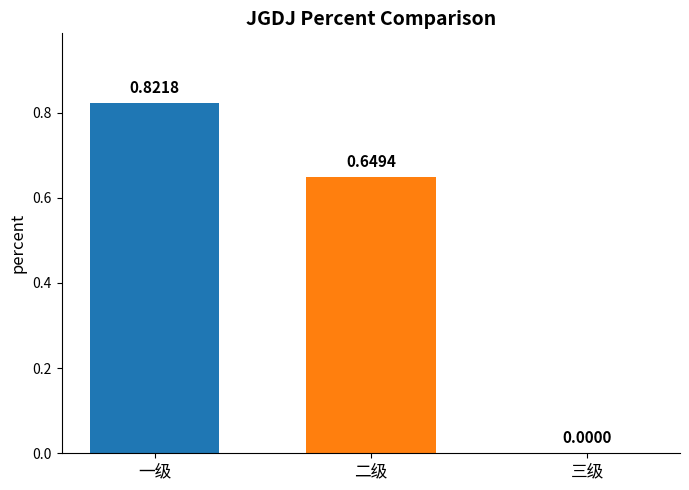

Does the chart contain stacked bars?

No